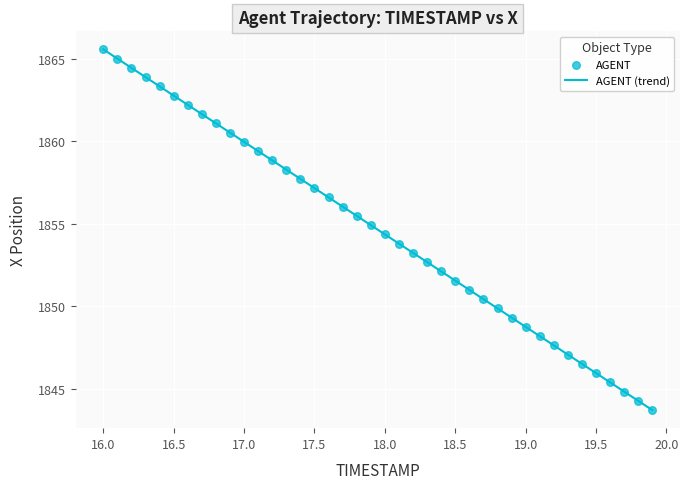

What is the range of X values (max minus min)?

3.9